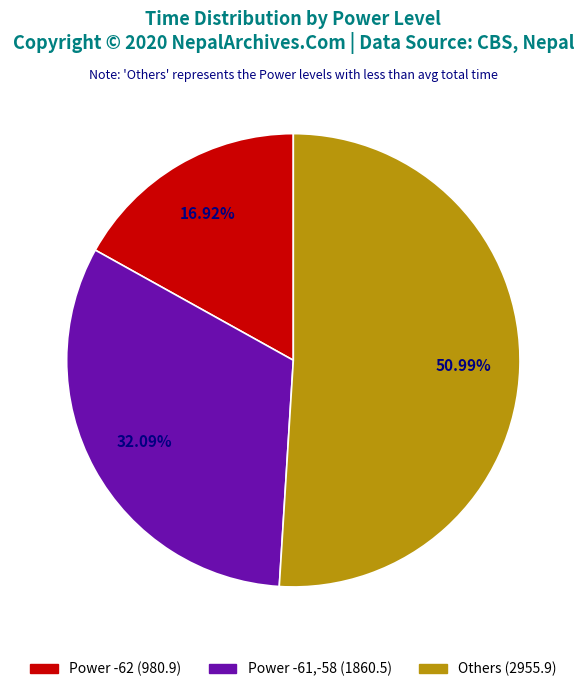

Combined, do Others (2955.9) and Power -62 (980.9) account for over 50%?

Yes